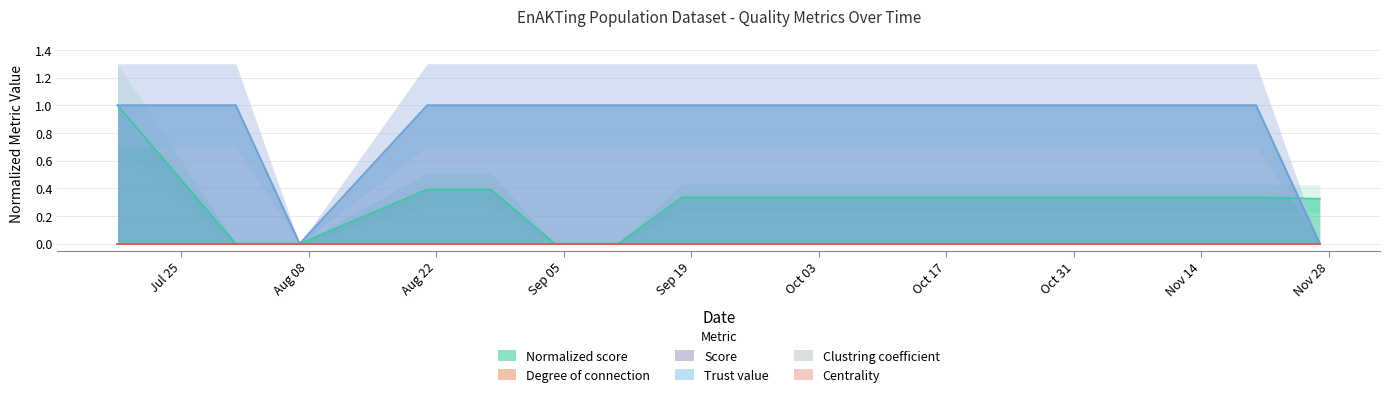

What is the label of the 3rd point from the right?

2022-11-13